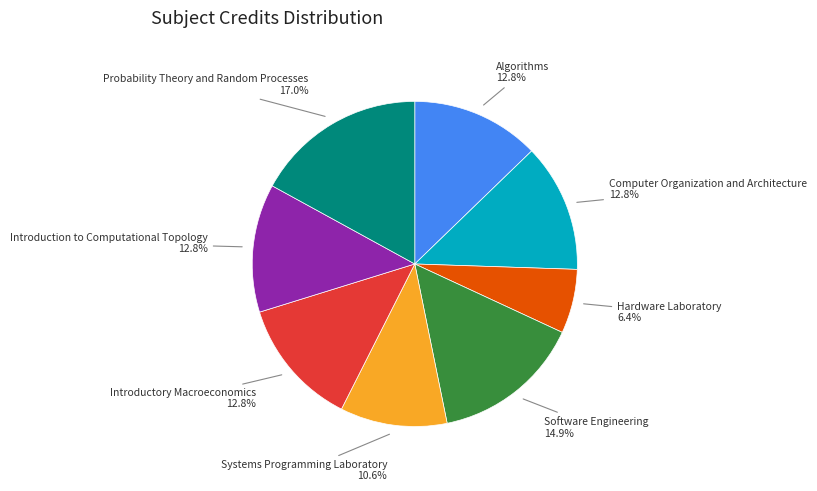

Is there any slice that represents more than half of the pie?

No